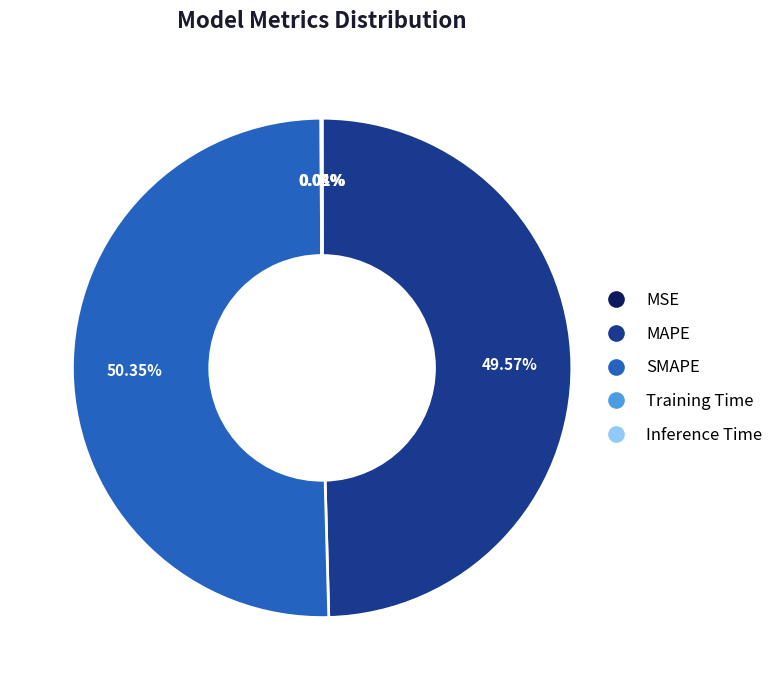

To the nearest percent, what is the average slice percentage?

20%